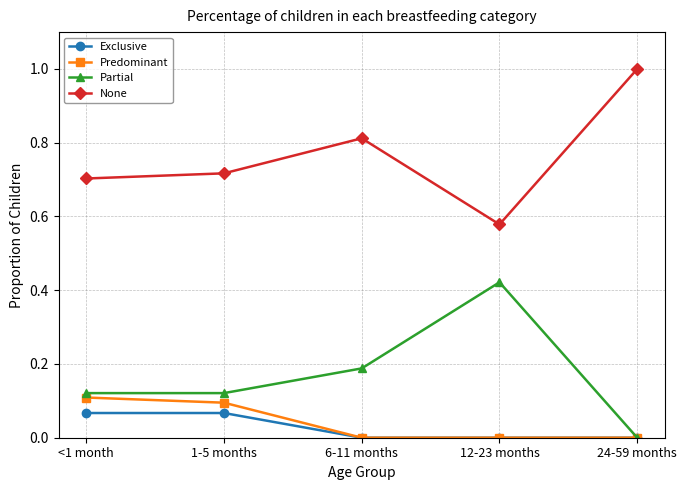

What is the total value across all series at 24-59 months?

1.0